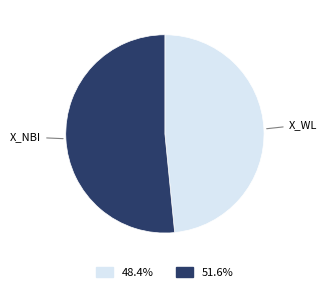

Is there a majority slice in this chart?

Yes